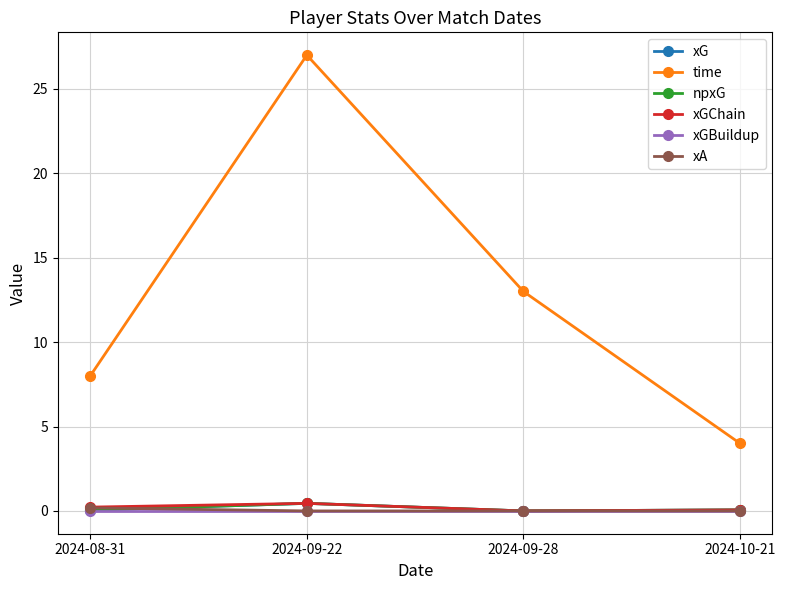

What is the maximum value shown in the chart?

27.0